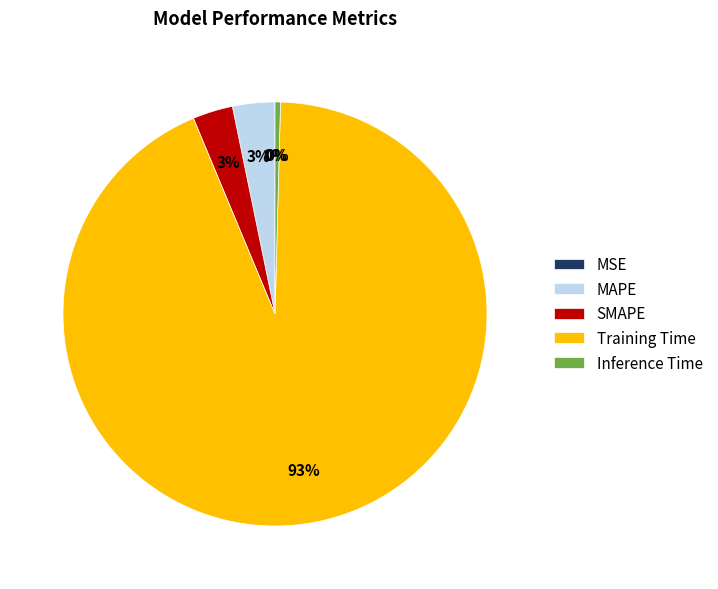

Which category has the biggest portion of the pie?

Training Time